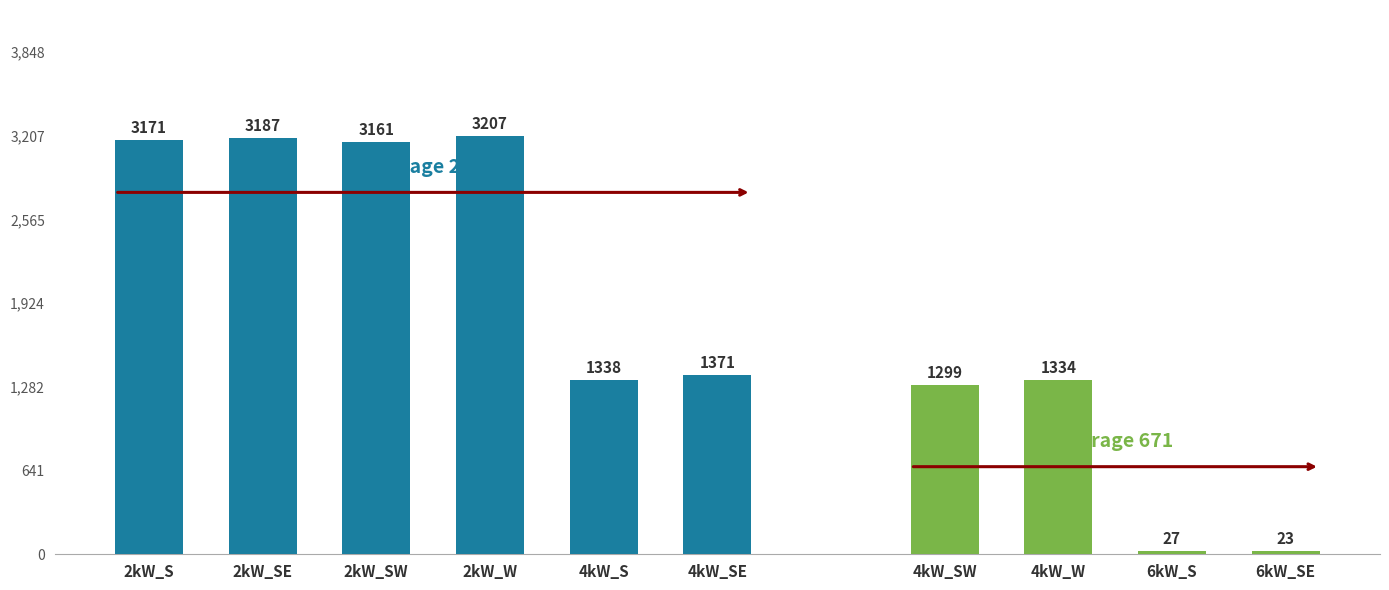

Where is Medium House nearest to the value 1615?

4kW_SE